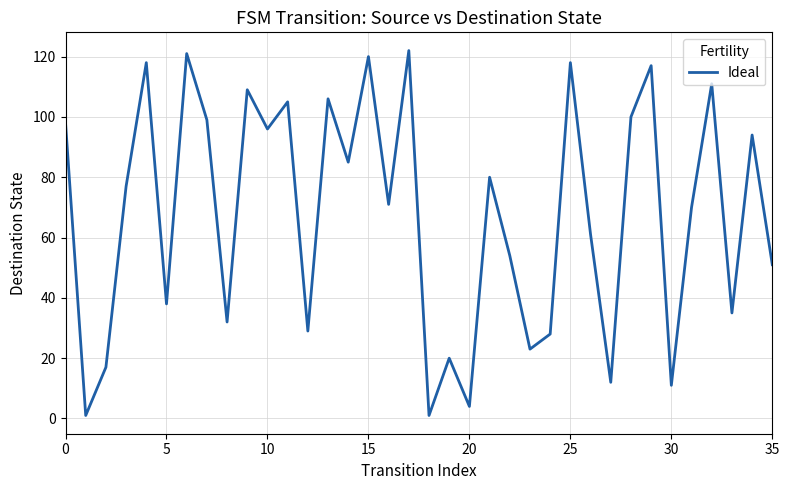

What is the maximum value shown in the chart?

122